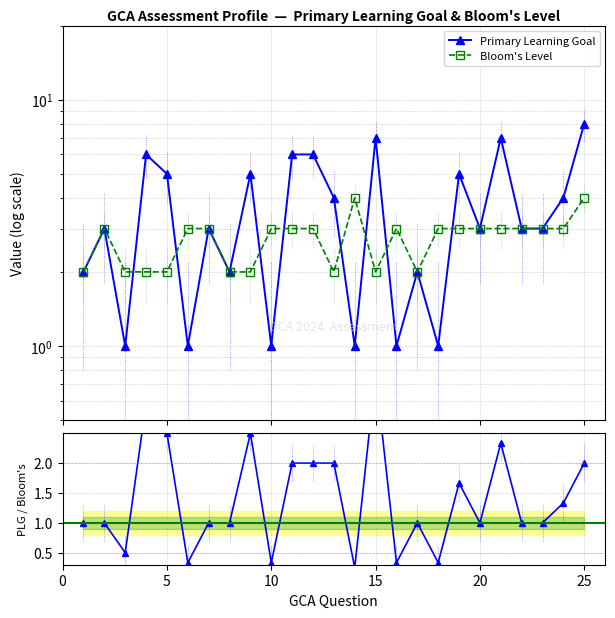

In PLG / Bloom's, how many points are higher than both neighbors (excluding endpoints)?

6